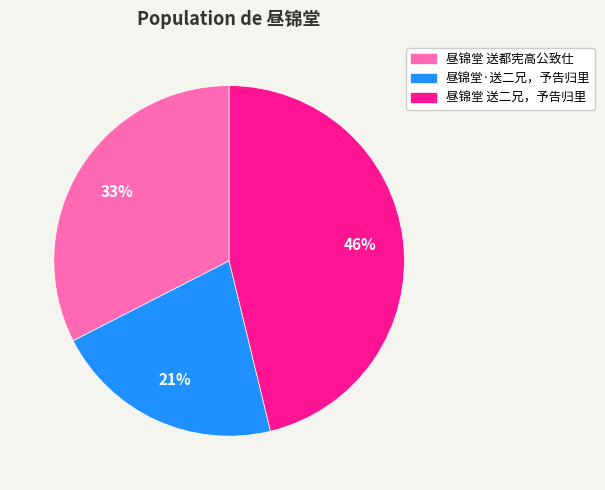

Which has a higher value, 昼锦堂 送都宪高公致仕 or 昼锦堂·送二兄，予告归里?

昼锦堂 送都宪高公致仕